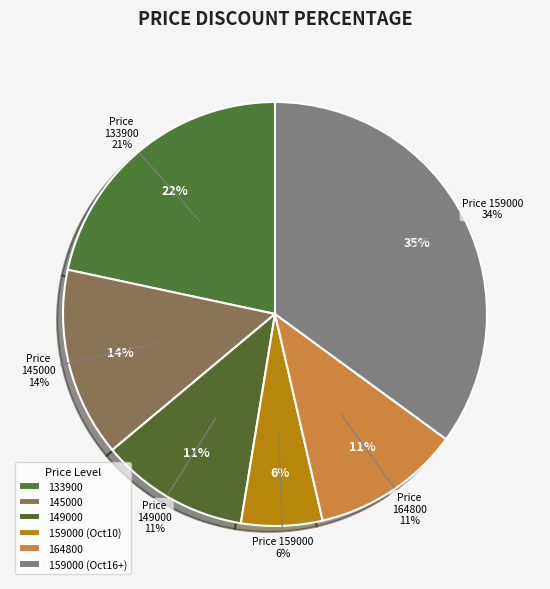

Count the number of slices in the pie.

6